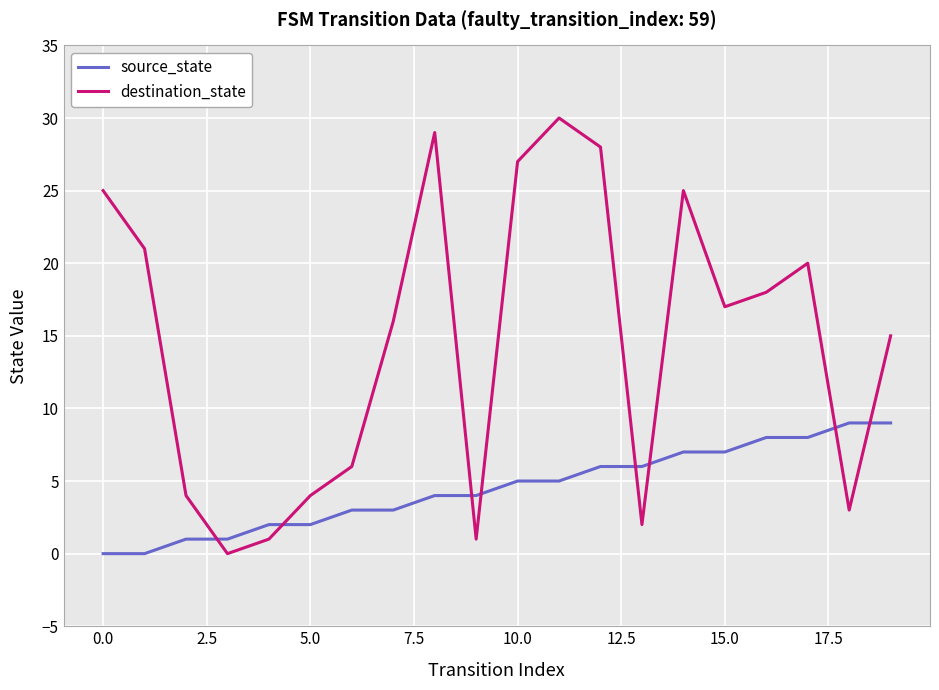

Which series has the widest spread of values?

destination_state